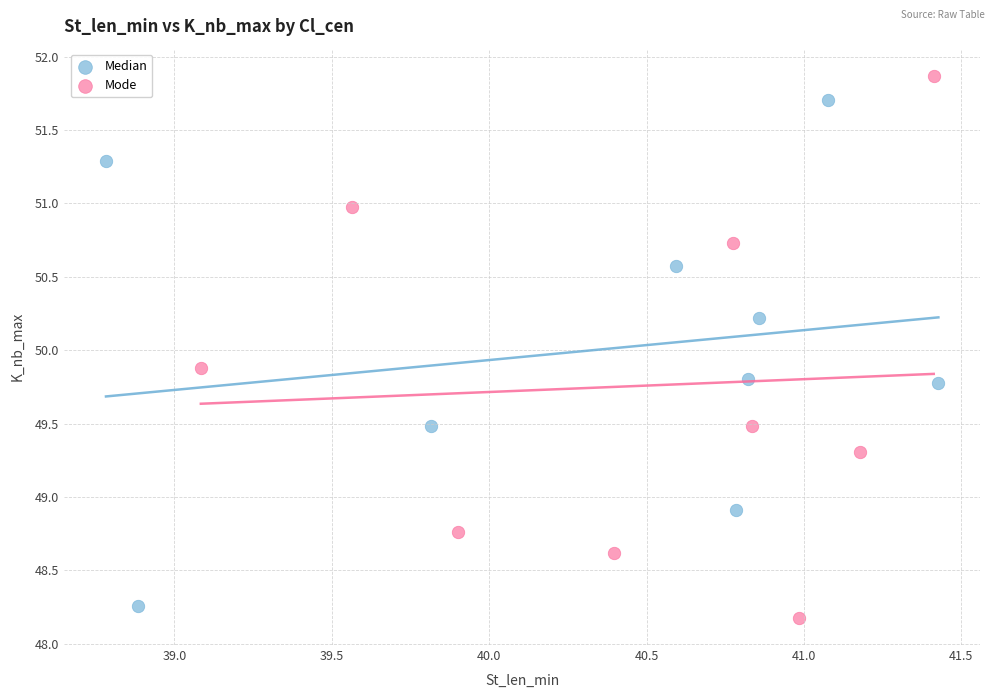

Which series has the widest spread of Y values?

Mode